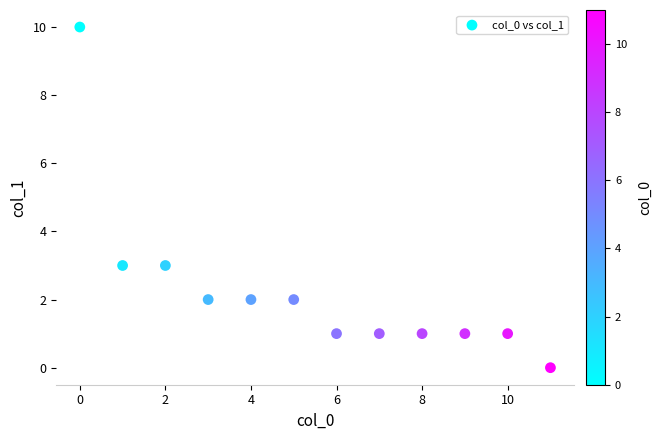

What is the range of Y values (max minus min)?

10